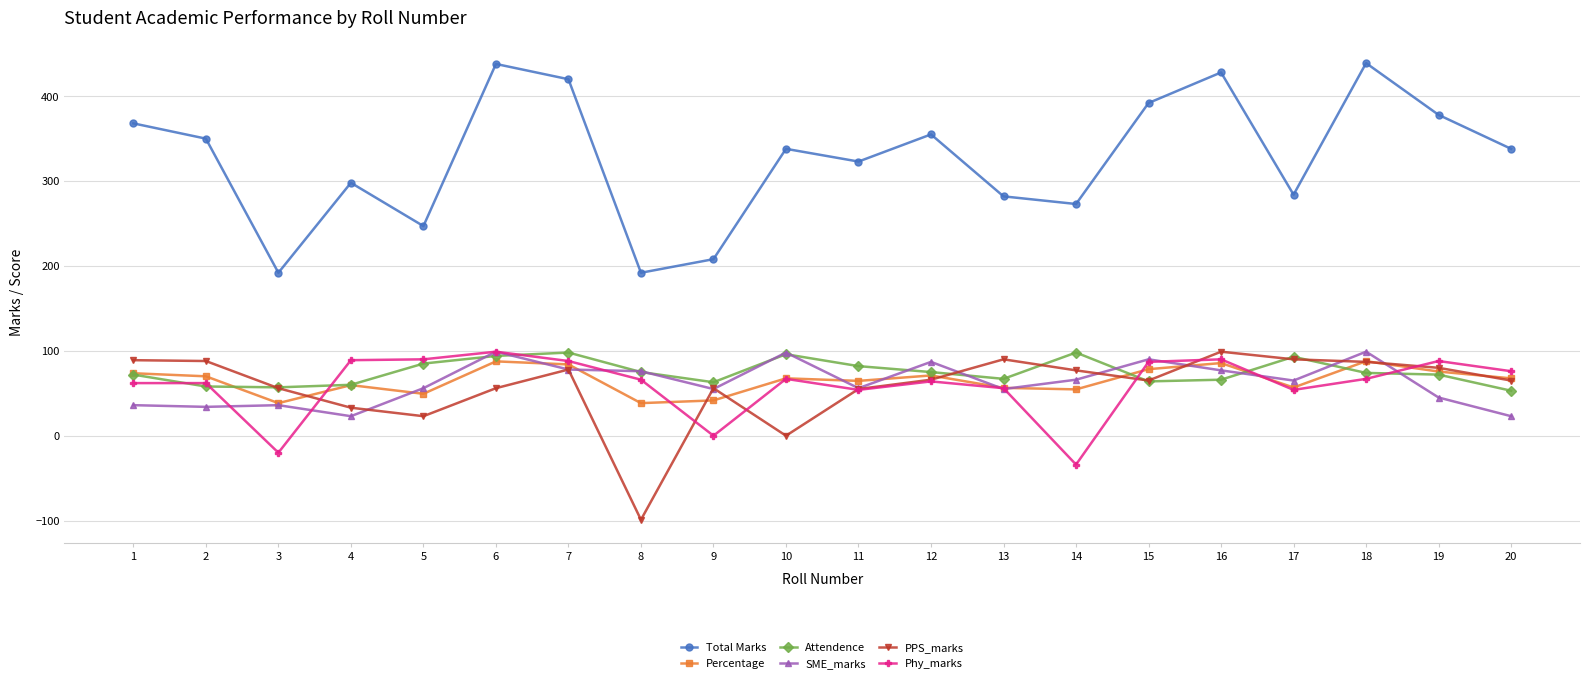

The value of Phy_marks at 17 is 18.8. True or false?

False